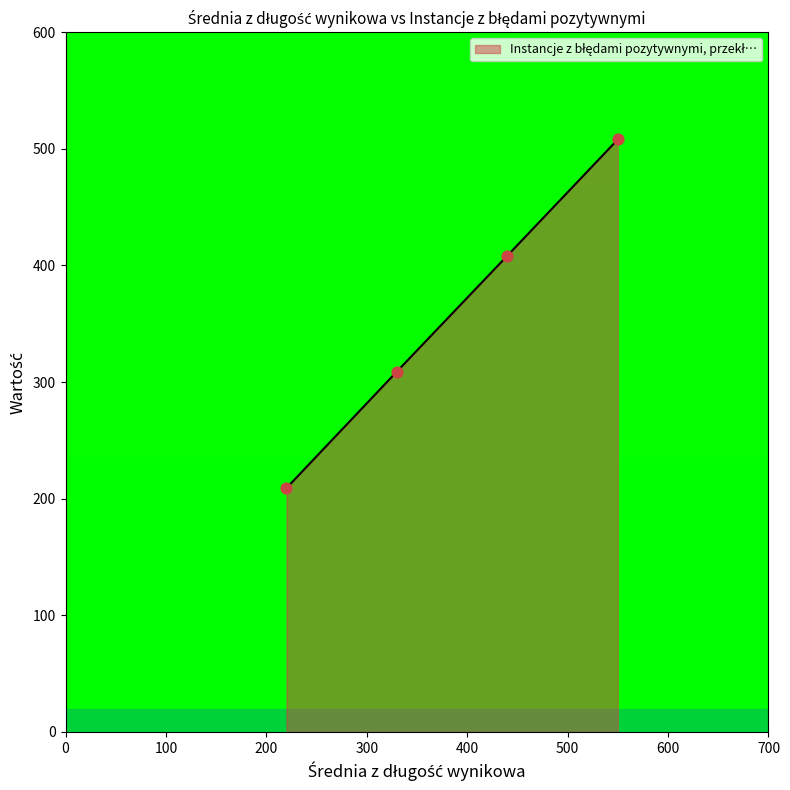

What is the greatest value displayed?

508.0